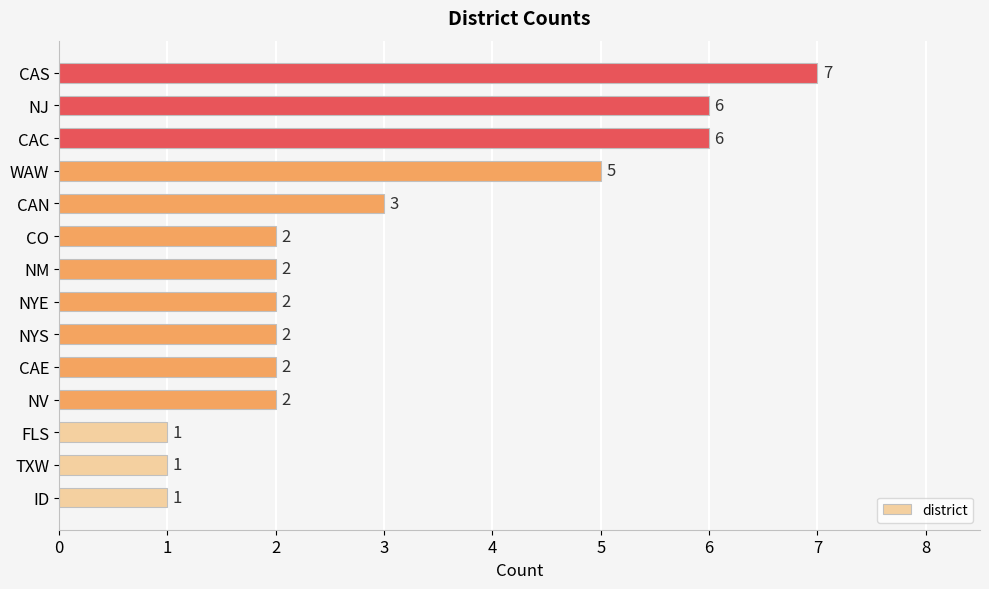

What is the maximum value shown in the chart?

7